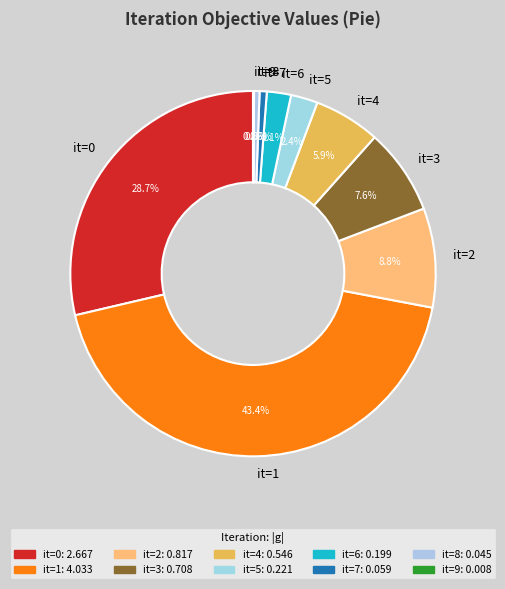

Is there a majority slice in this chart?

No